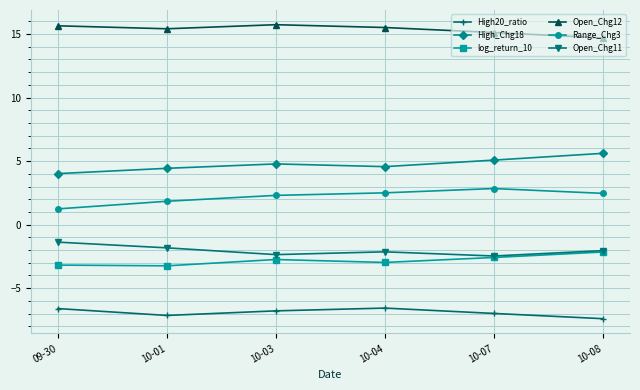

Is the value of log_return_10 at 10-03 greater than the value of Range_Chg3 at 10-03?

No